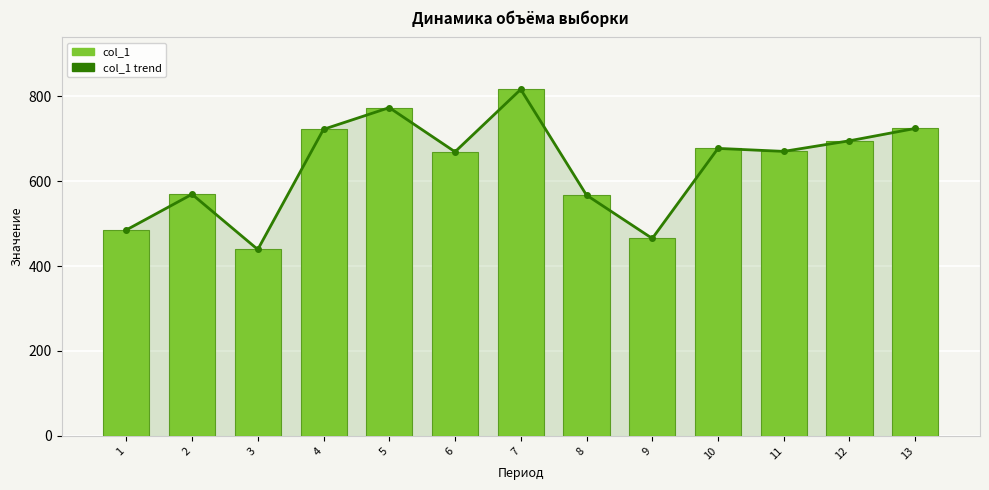

What is the value of the col_1 bar at the 12th from the left?

695